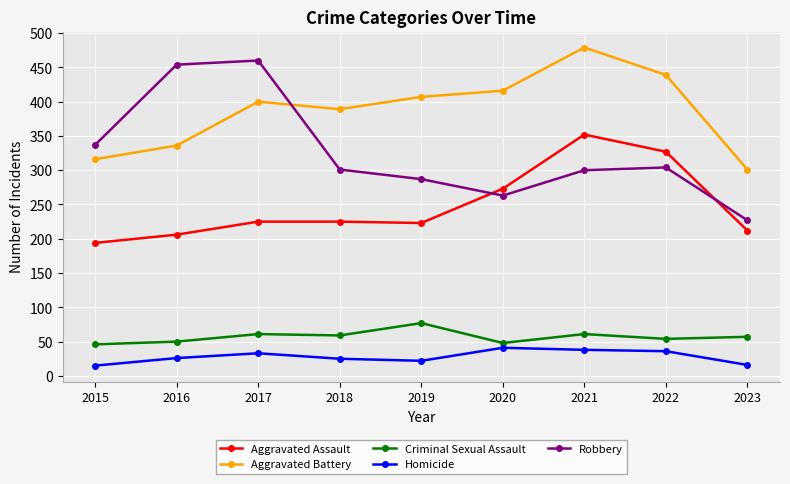

What is the average value of the Aggravated Assault series?

249